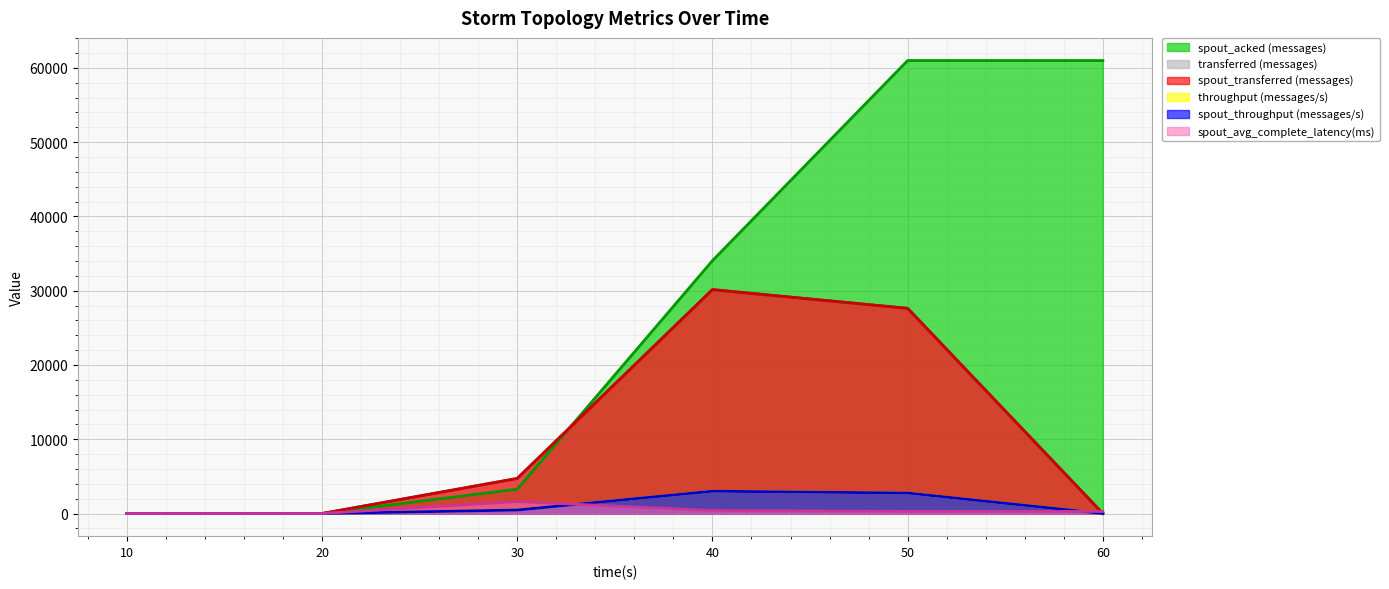

List the series in order of their peak value, lowest first.

spout_avg_complete_latency(ms), throughput (messages/s), spout_throughput (messages/s), transferred (messages), spout_transferred (messages), spout_acked (messages)